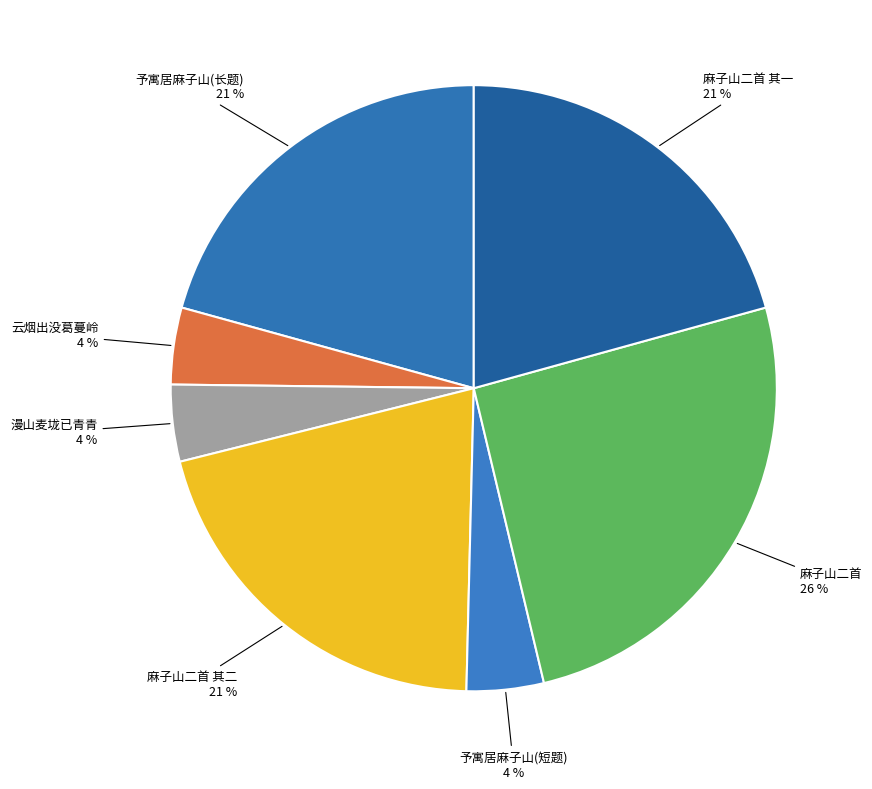

Count the number of slices in the pie.

7